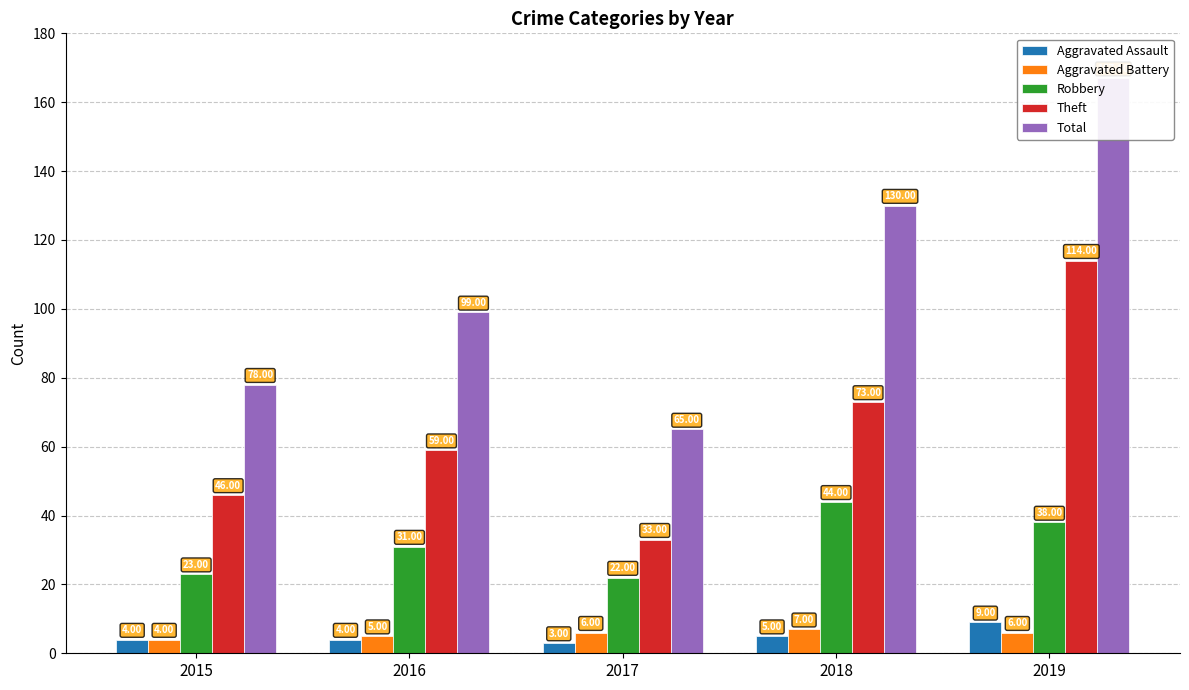

How many groups of bars are there?

5